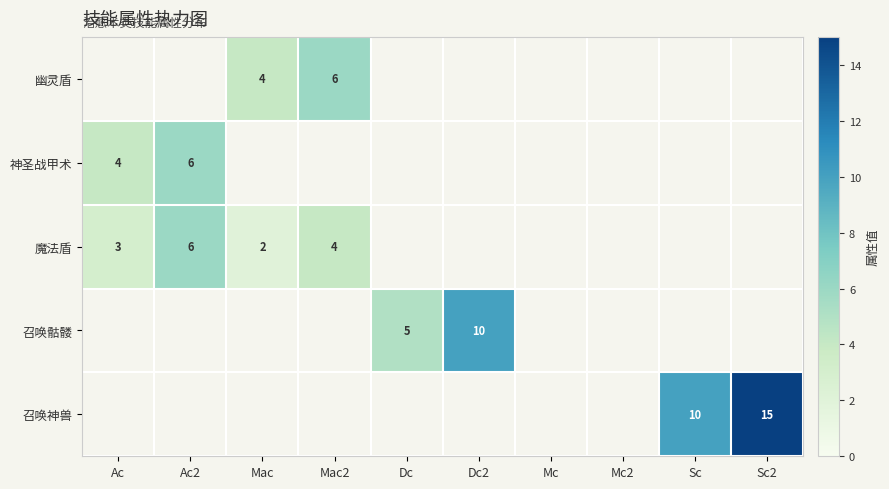

The value of 幽灵盾 at Mac2 is 6. True or false?

True